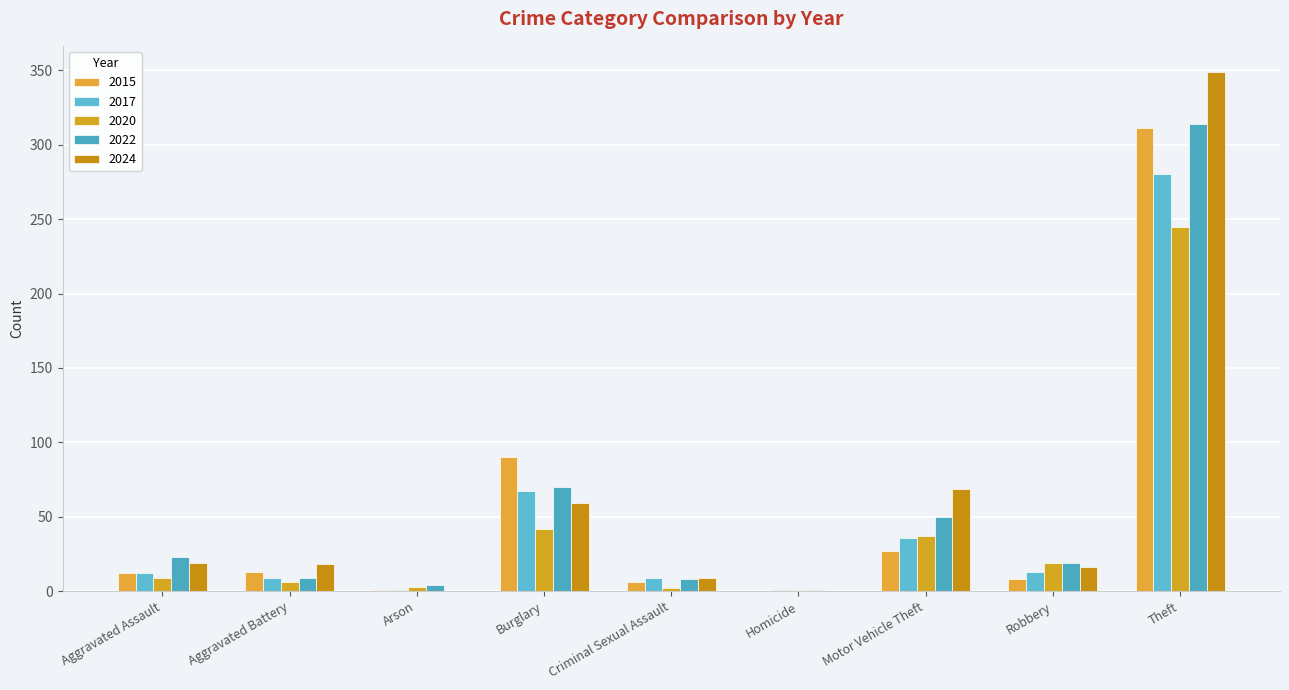

What is the difference between the 2022 values at Motor Vehicle Theft and Aggravated Assault?

27